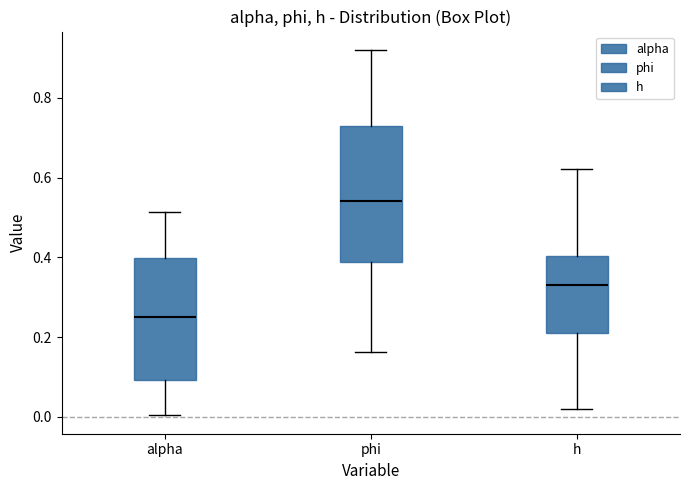

Which box is the tallest, from its lower edge to its upper edge?

phi